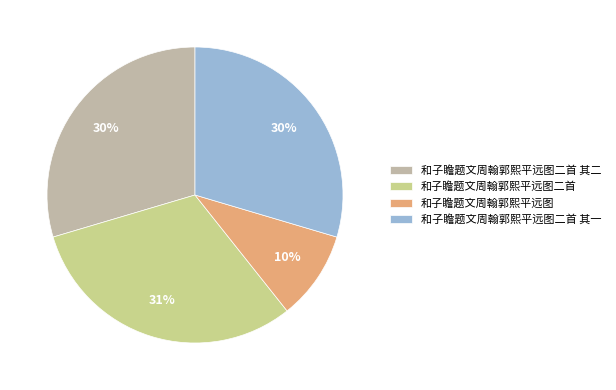

To the nearest percent, what is the difference between the largest and smallest slice percentages?

21%